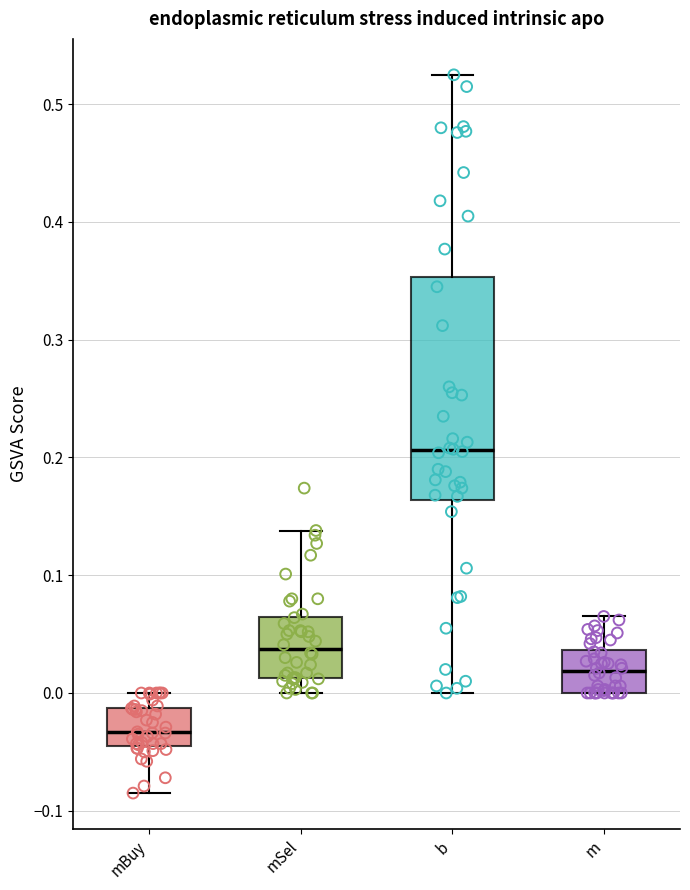

Reading left to right, transcribe this box plot: for each box, give where its median line is, the range the box spans, and where its two whiskers end, as read against the y-axis. The values are not printed on the chart, so give them approximately, as read against the axis.

mBuy: median -0.03, box -0.04 to -0.01, whiskers -0.08 to 0.00
mSel: median 0.04, box 0.01 to 0.06, whiskers 0.00 to 0.14
b: median 0.21, box 0.16 to 0.35, whiskers 0.00 to 0.53
m: median 0.02, box 0.00 to 0.04, whiskers 0.00 to 0.07